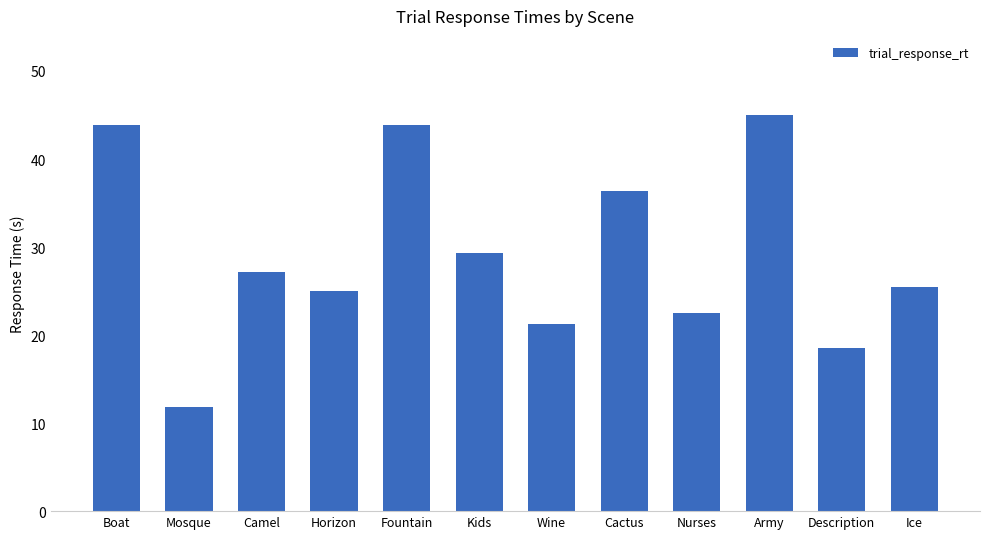

Approximately how many times larger is the value at Nurses compared to Horizon?

0.9